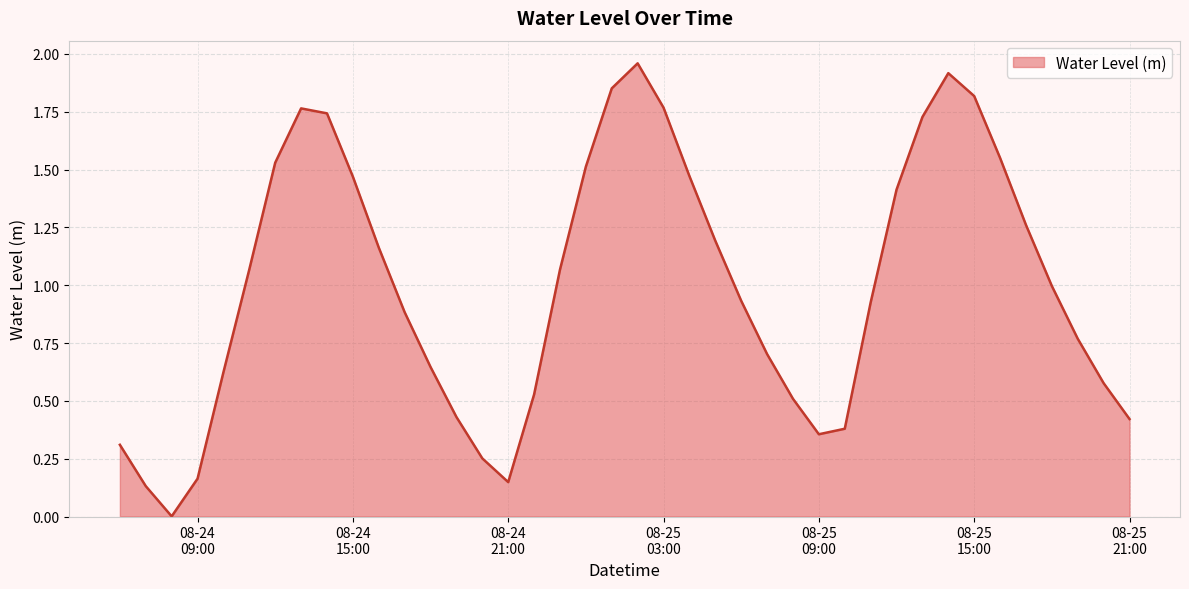

What is the sum of all values?

39.9